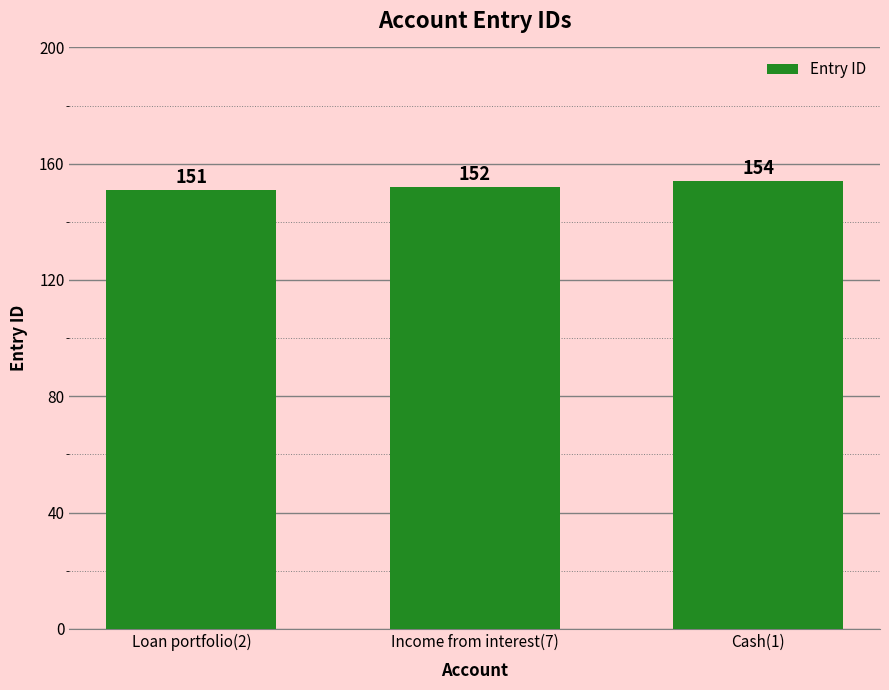

What is the value of the 1st bar from the left?

151